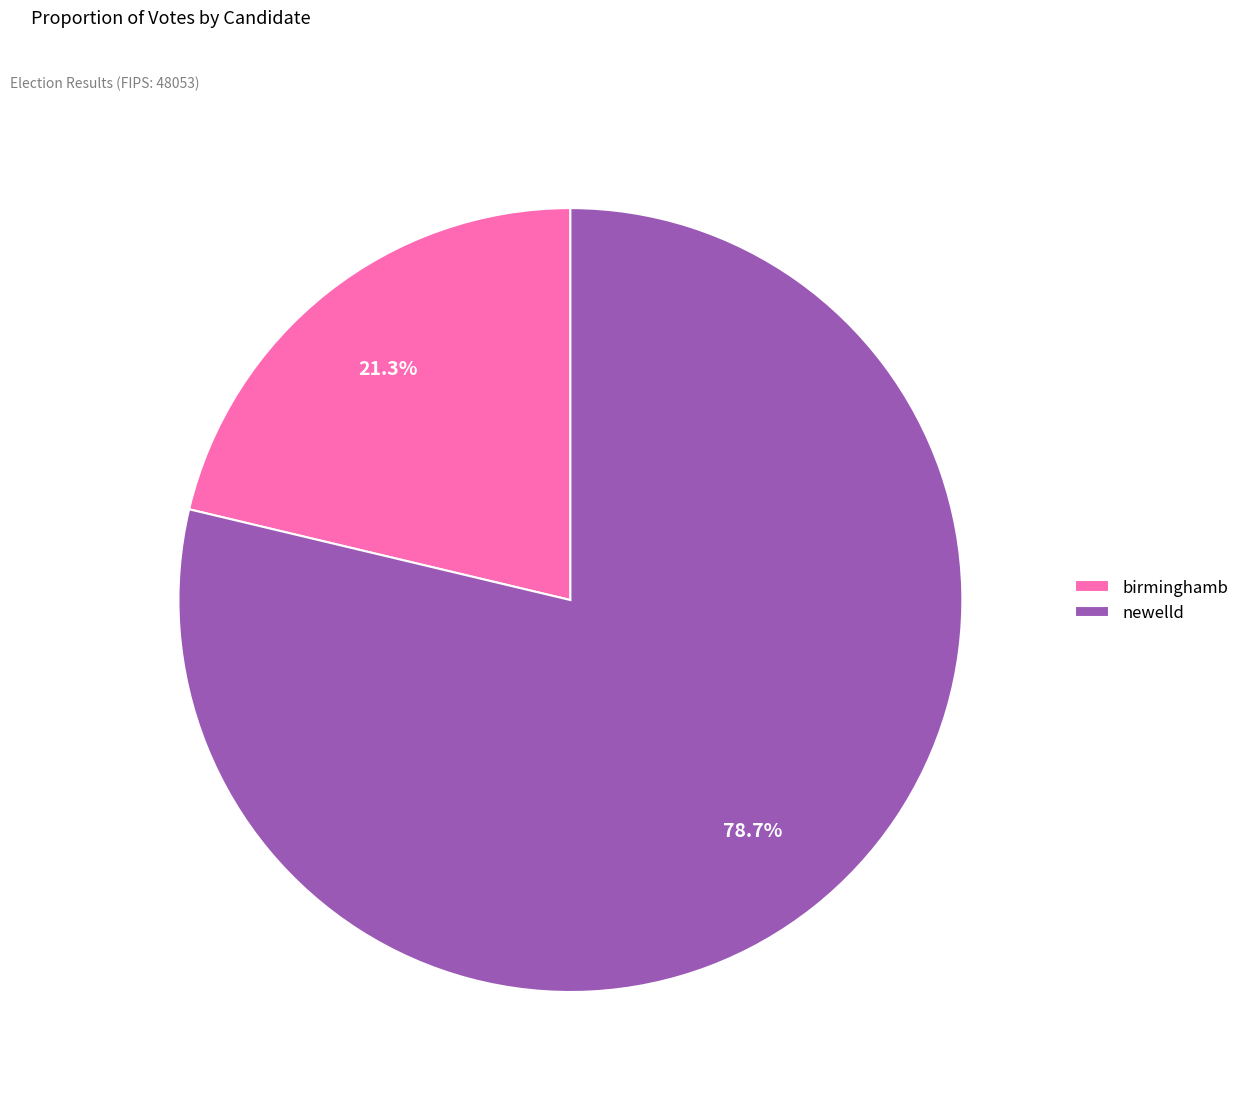

Does birminghamb account for over 50% of the chart?

No